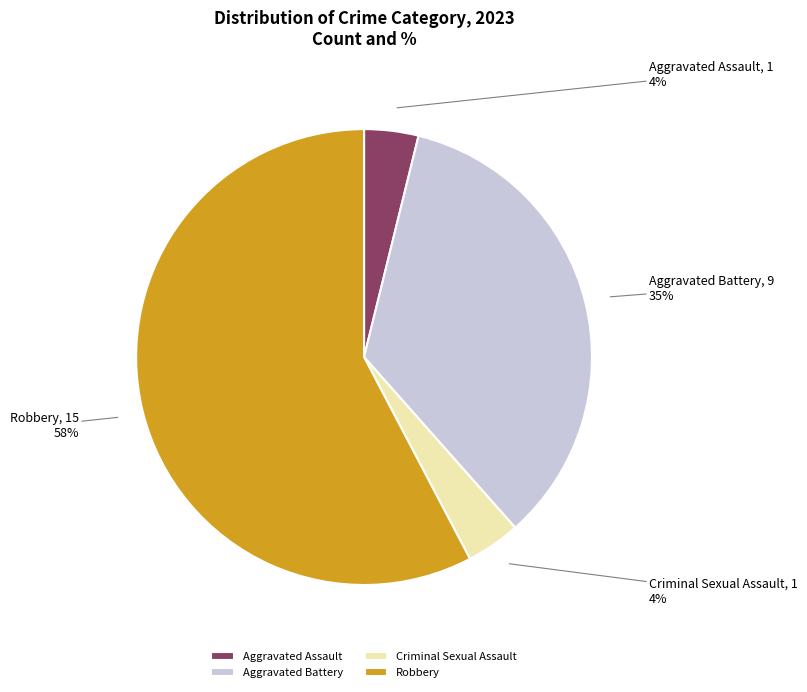

Is it true that Robbery is 52% of the pie?

False